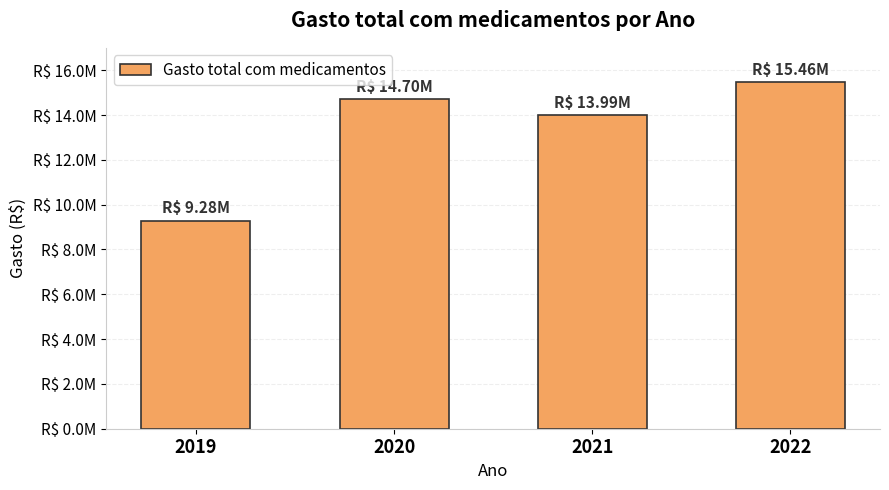

What is the smallest value displayed?

9276151.2